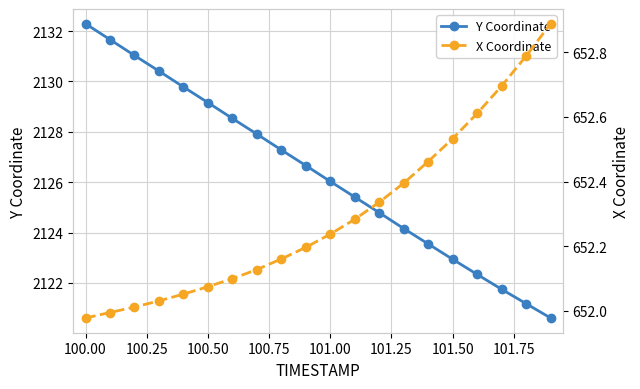

At which label does Y Coordinate first exceed 2126?

100.00